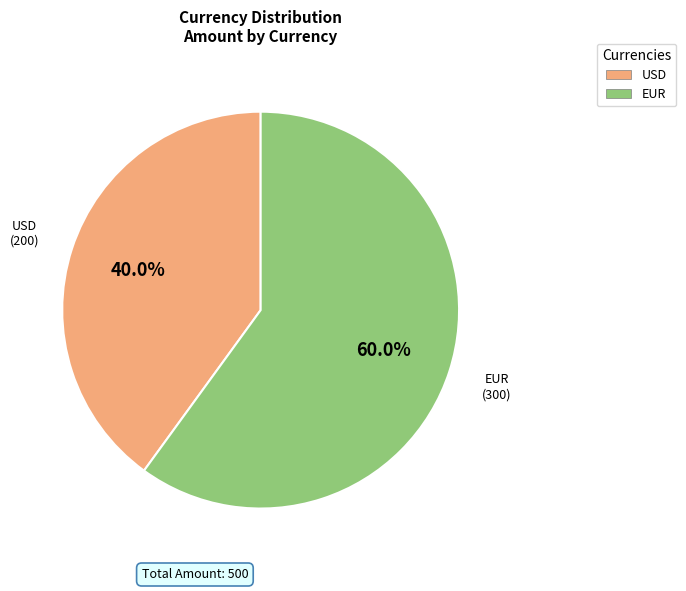

The USD slice represents 50% of the pie. True or false?

False